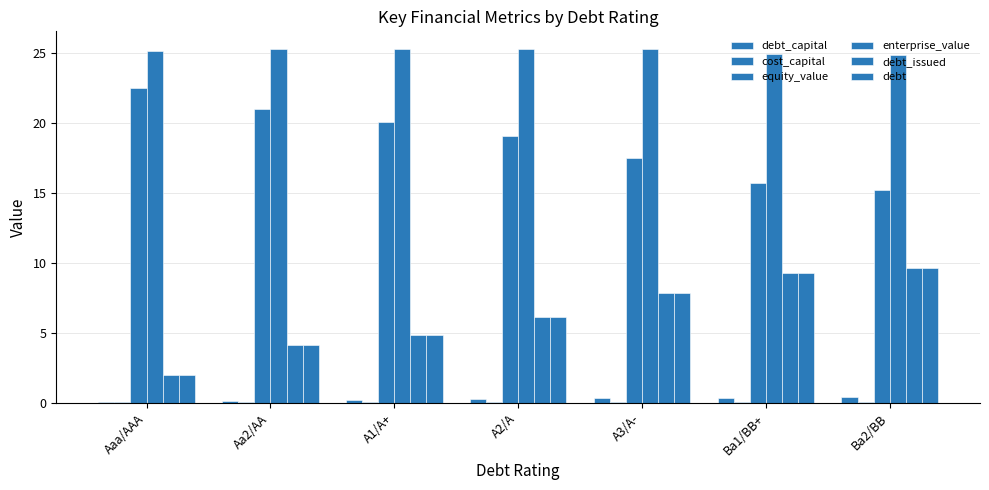

Count the number of data series in this chart.

6